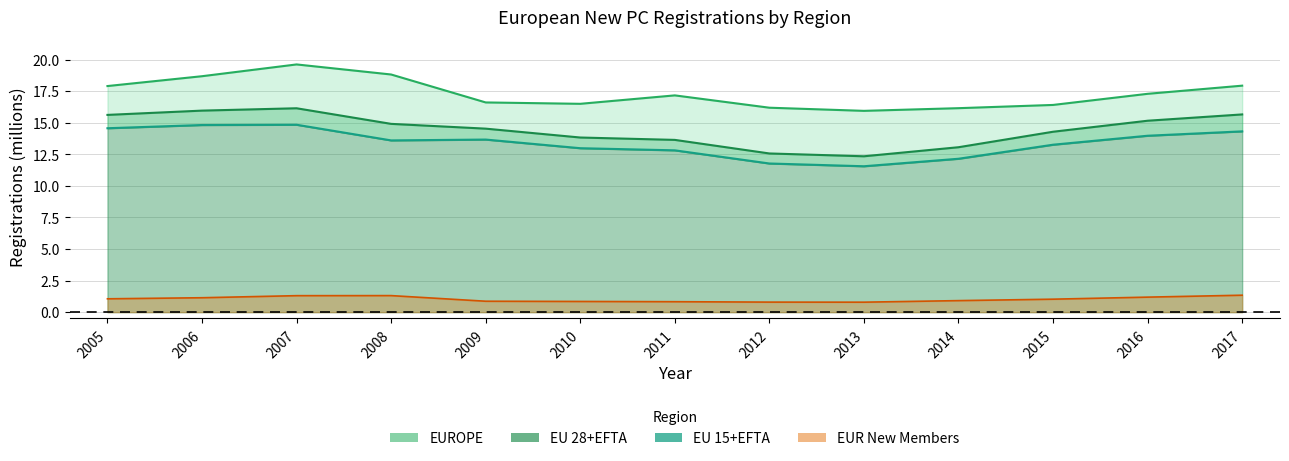

Between 2005 and 2006, which series saw the biggest shift?

EUROPE